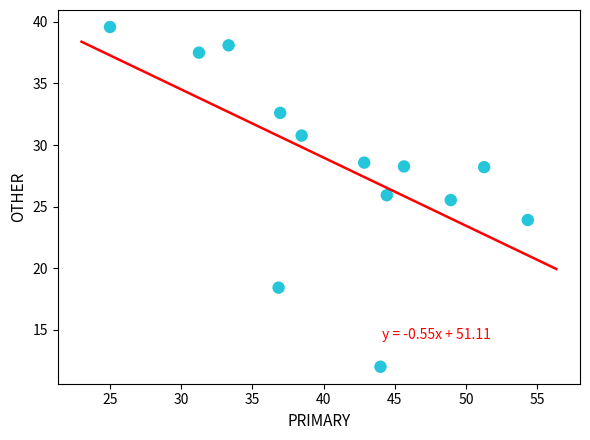

What is the range of Y values (max minus min)?

27.6